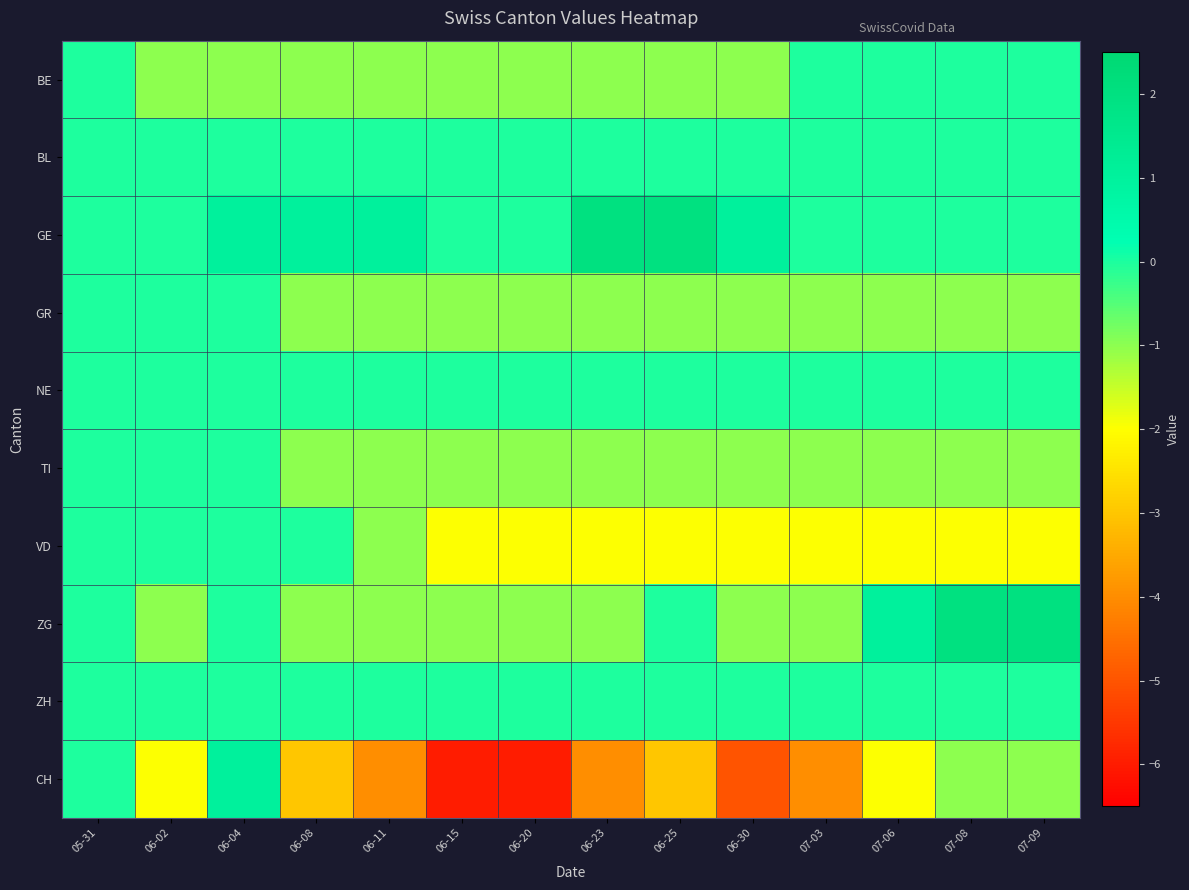

Reading left to right, transcribe all the data shown in this chart.

BE: 05-31=0	06-02=-1	06-04=-1	06-08=-1	06-11=-1	06-15=-1	06-20=-1	06-23=-1	06-25=-1	06-30=-1	07-03=0	07-06=0	07-08=0	07-09=0
BL: 05-31=0	06-02=0	06-04=0	06-08=0	06-11=0	06-15=0	06-20=0	06-23=0	06-25=0	06-30=0	07-03=0	07-06=0	07-08=0	07-09=0
GE: 05-31=0	06-02=0	06-04=1	06-08=1	06-11=1	06-15=0	06-20=0	06-23=2	06-25=2	06-30=1	07-03=0	07-06=0	07-08=0	07-09=0
GR: 05-31=0	06-02=0	06-04=0	06-08=-1	06-11=-1	06-15=-1	06-20=-1	06-23=-1	06-25=-1	06-30=-1	07-03=-1	07-06=-1	07-08=-1	07-09=-1
NE: 05-31=0	06-02=0	06-04=0	06-08=0	06-11=0	06-15=0	06-20=0	06-23=0	06-25=0	06-30=0	07-03=0	07-06=0	07-08=0	07-09=0
TI: 05-31=0	06-02=0	06-04=0	06-08=-1	06-11=-1	06-15=-1	06-20=-1	06-23=-1	06-25=-1	06-30=-1	07-03=-1	07-06=-1	07-08=-1	07-09=-1
VD: 05-31=0	06-02=0	06-04=0	06-08=0	06-11=-1	06-15=-2	06-20=-2	06-23=-2	06-25=-2	06-30=-2	07-03=-2	07-06=-2	07-08=-2	07-09=-2
ZG: 05-31=0	06-02=-1	06-04=0	06-08=-1	06-11=-1	06-15=-1	06-20=-1	06-23=-1	06-25=0	06-30=-1	07-03=-1	07-06=1	07-08=2	07-09=2
ZH: 05-31=0	06-02=0	06-04=0	06-08=0	06-11=0	06-15=0	06-20=0	06-23=0	06-25=0	06-30=0	07-03=0	07-06=0	07-08=0	07-09=0
CH: 05-31=0	06-02=-2	06-04=1	06-08=-3	06-11=-4	06-15=-6	06-20=-6	06-23=-4	06-25=-3	06-30=-5	07-03=-4	07-06=-2	07-08=-1	07-09=-1